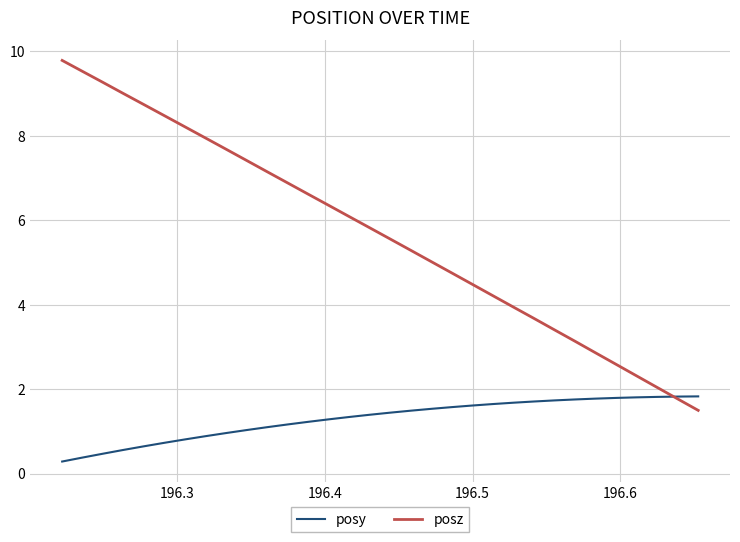

List the series in order of their peak value, highest first.

posz, posy